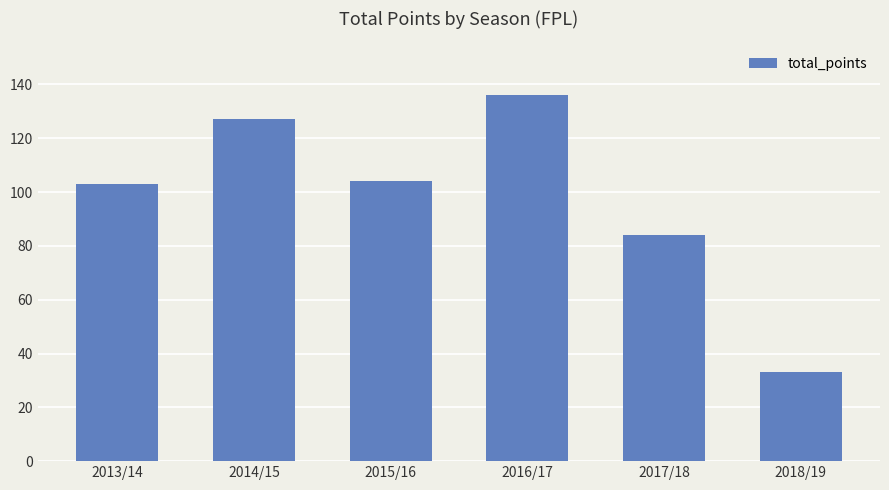

What is the label of the 1st bar from the left?

2013/14